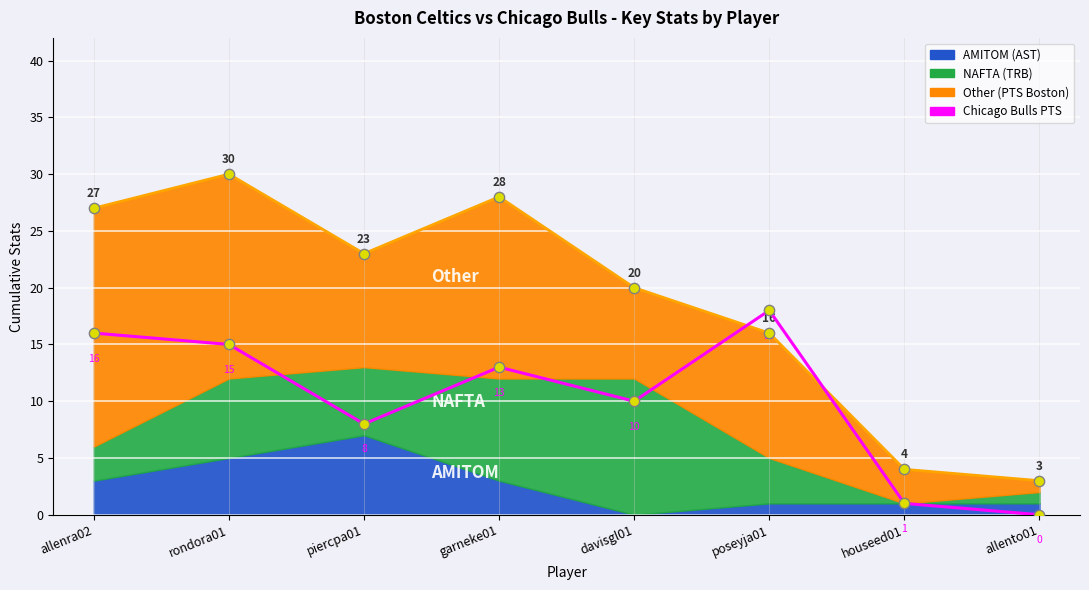

What is the change in value from allenra02 to allento01?

-16